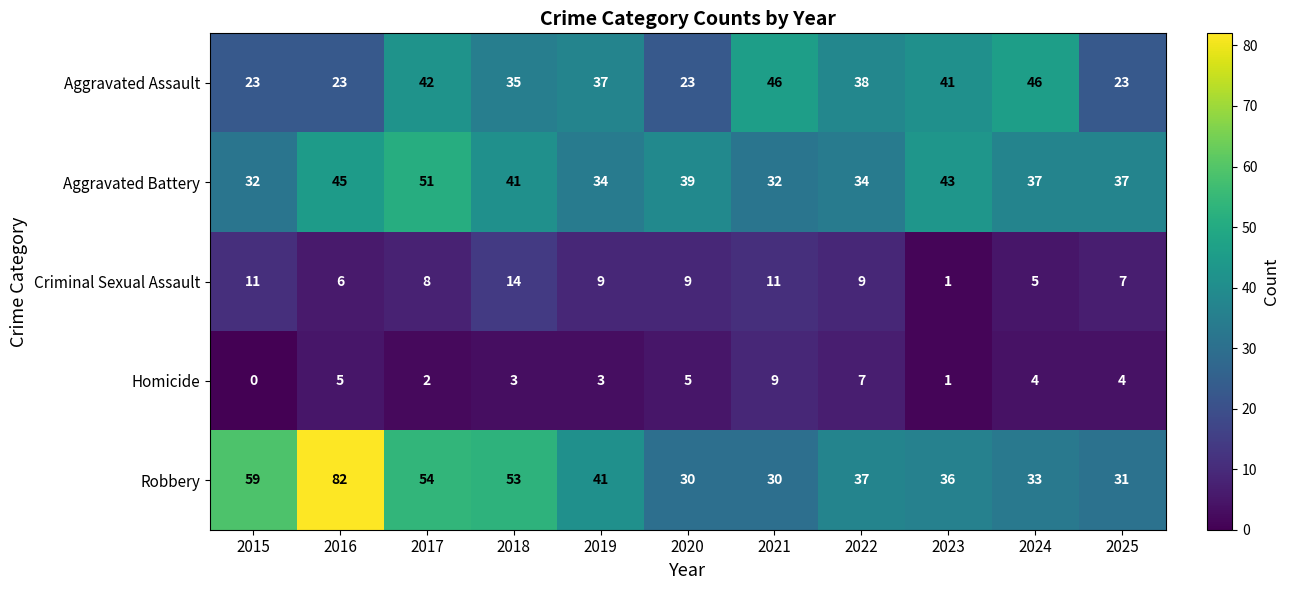

Rank the series at 2017 from highest to lowest value.

Robbery, Aggravated Battery, Aggravated Assault, Criminal Sexual Assault, Homicide